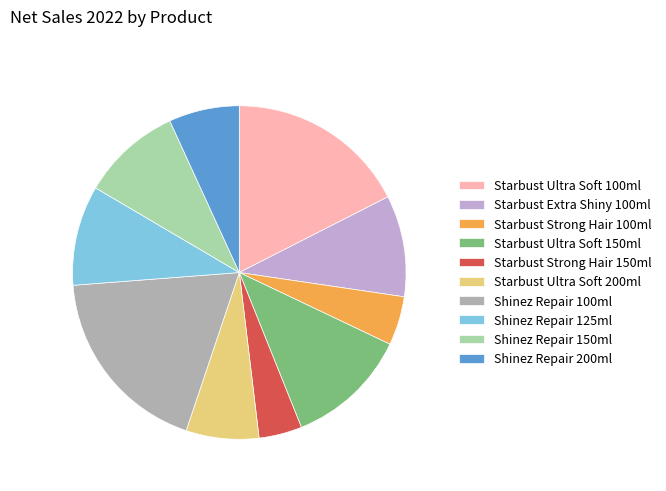

Is there any slice that represents more than half of the pie?

No